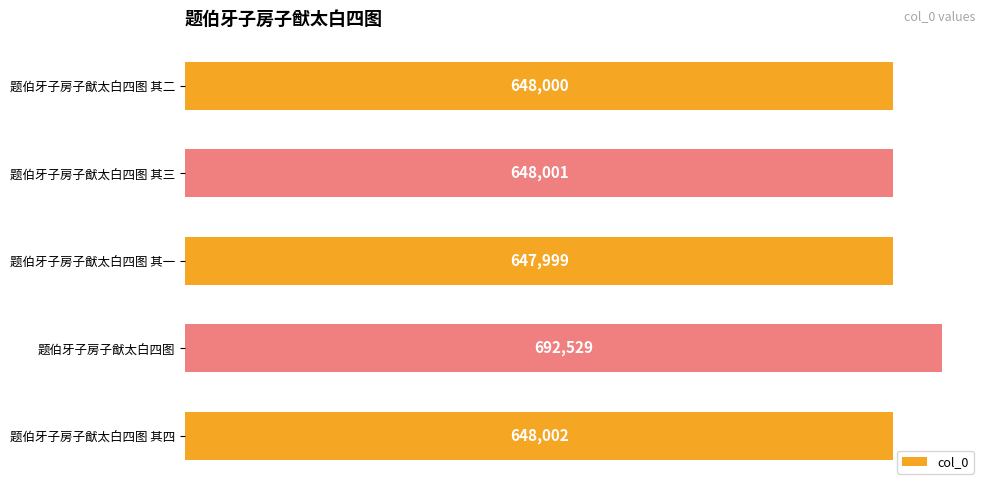

Reading bottom to top, transcribe all the data shown in this chart.

648002	692529	647999	648001	648000